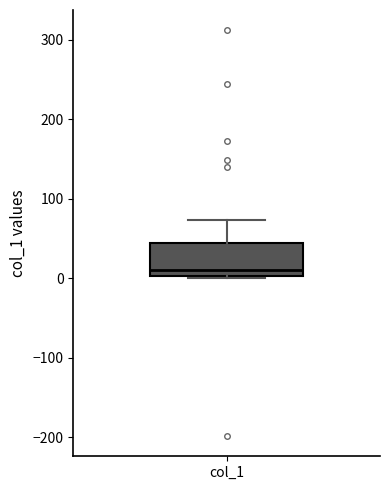

Transcribe this box plot: give where the median line is, the range the box spans, and where the two whiskers end, as read against the y-axis. The values are not printed on the chart, so give them approximately, as read against the axis.

median 10, box 0 to 40, whiskers 0 (just below the box's lower edge) to 70